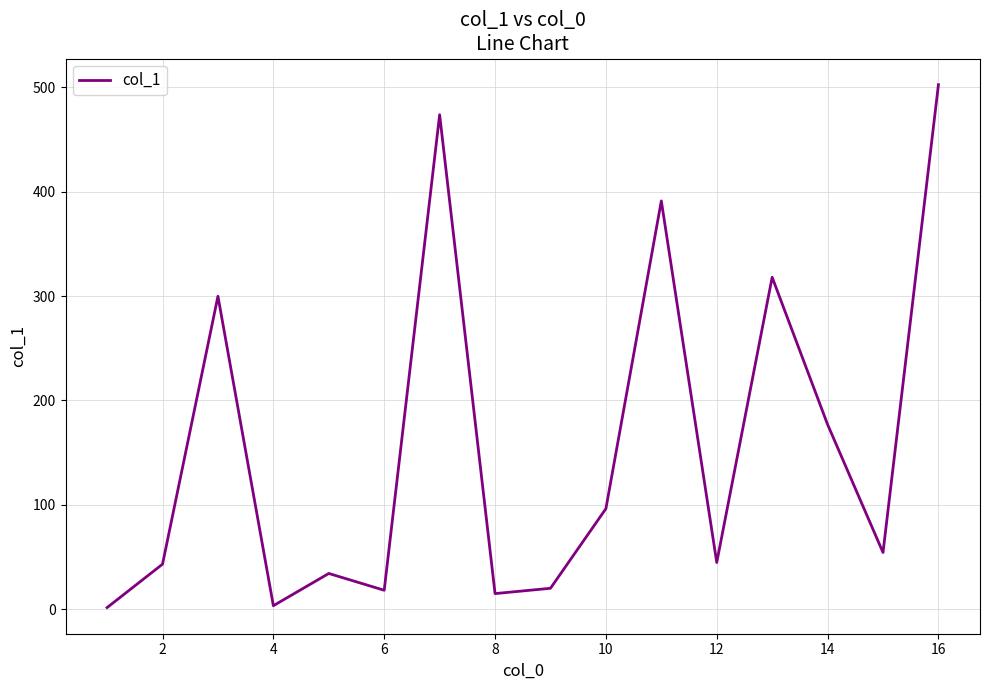

What is the difference between the maximum and minimum values?

501.2